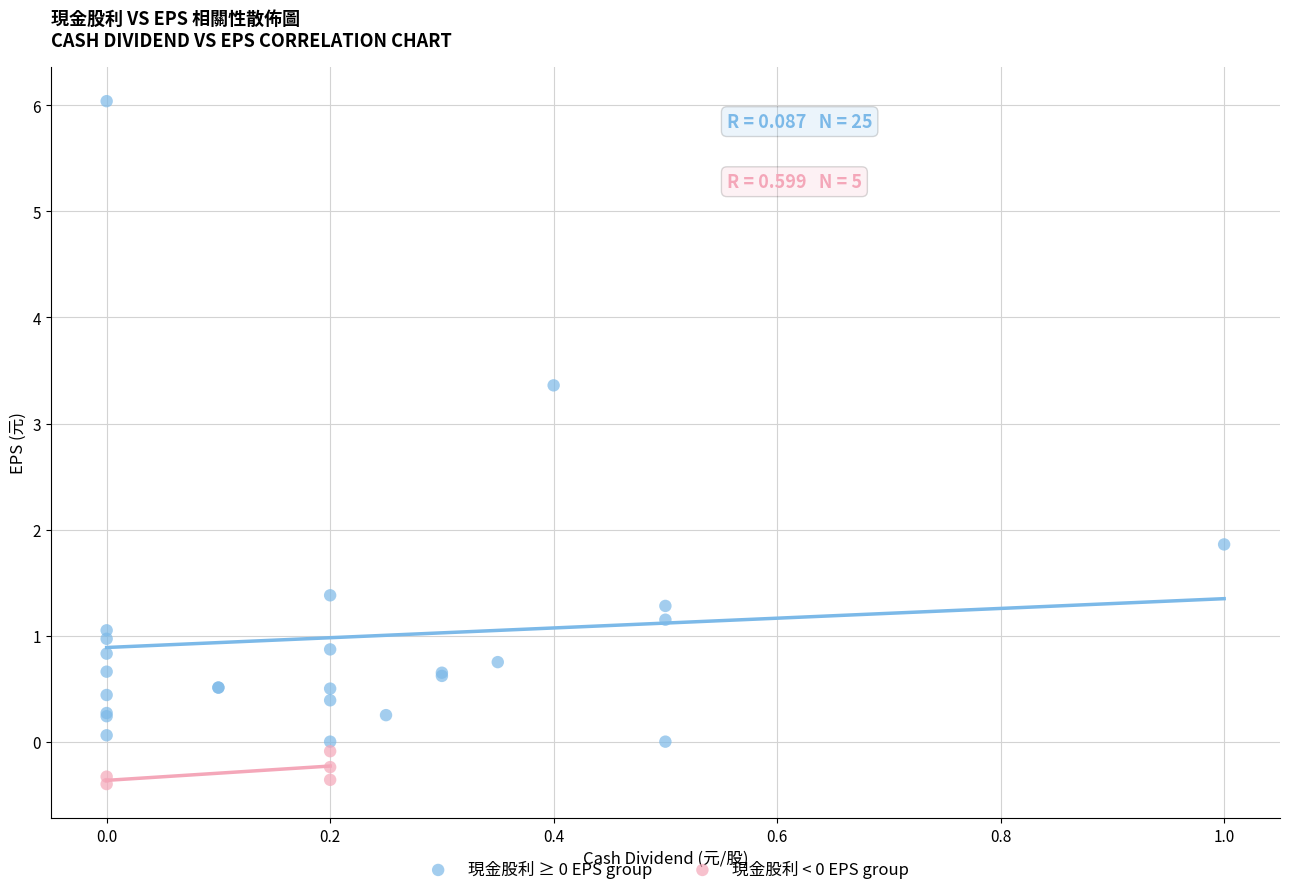

Which series reaches the minimum Y coordinate?

現金股利 < 0 EPS group